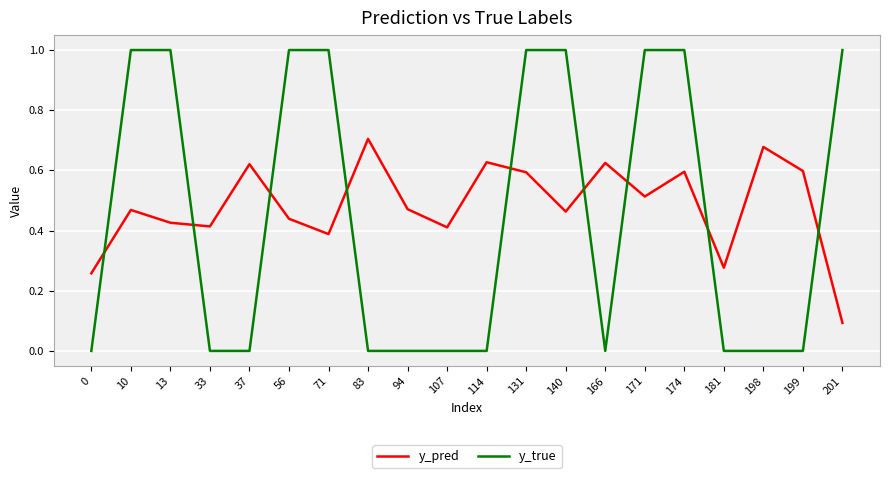

What is the difference between the maximum and minimum values in the y_true series?

1.0